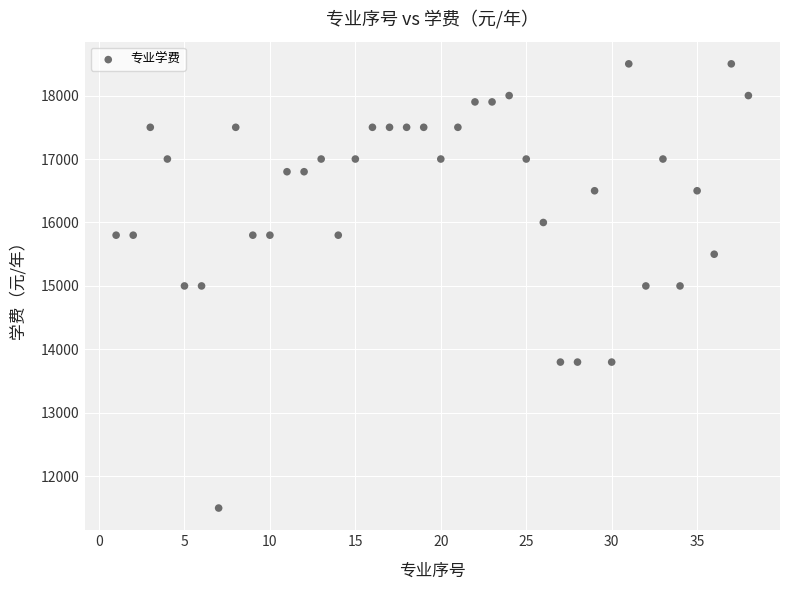

What is the range of X values (max minus min)?

37